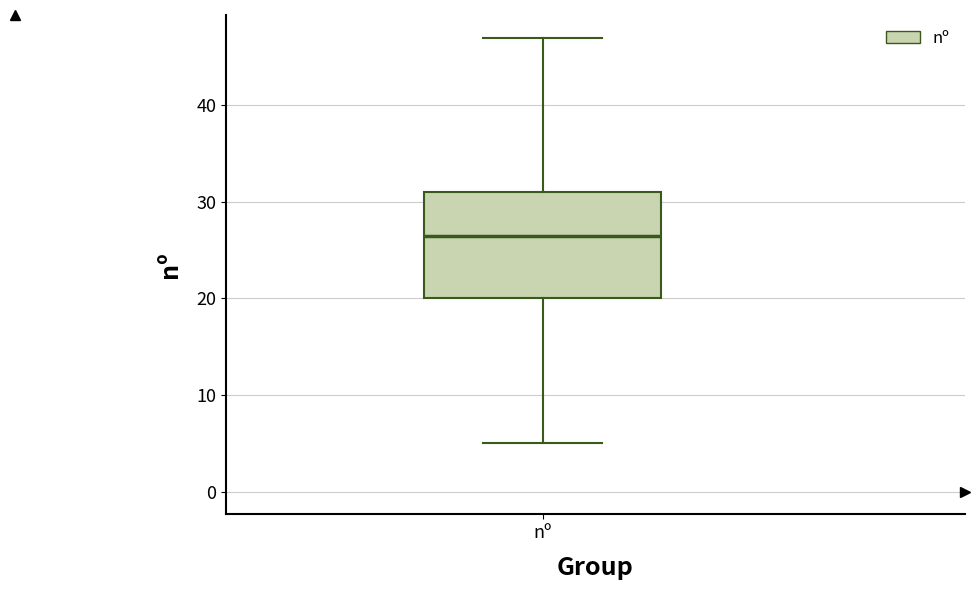

Read this box plot against the y-axis: the position of the median line, the range covered by the box, and the ends of both whiskers. The values are not printed on the chart, so give them approximately, as read against the axis.

median 27, box 20 to 31, whiskers 5 to 47